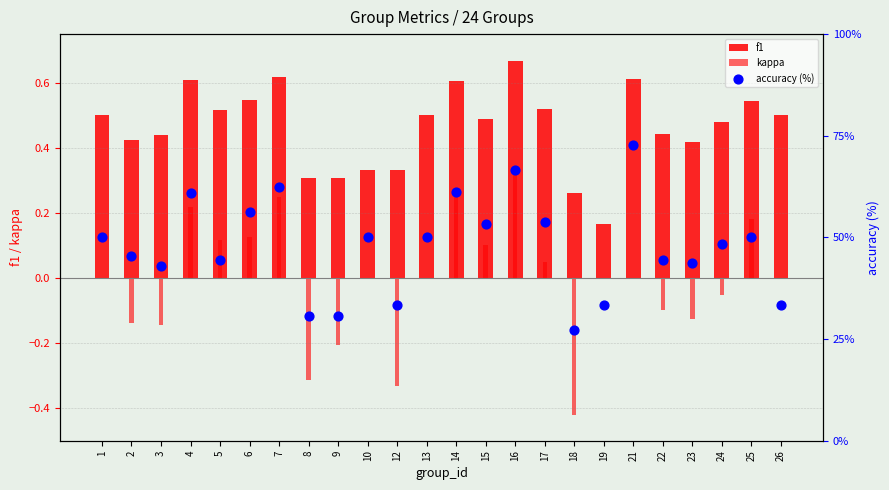

What are all the series names shown in the legend?

f1, kappa, accuracy (%)